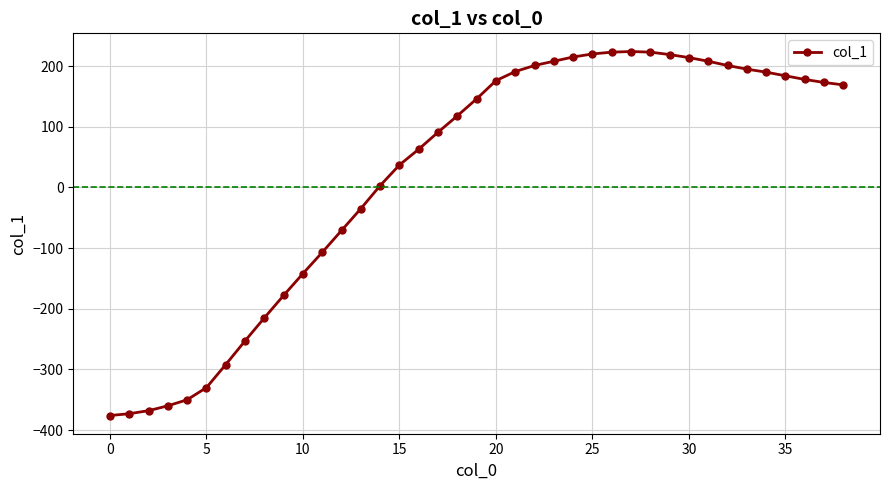

What is the value of the 9th point from the left?

-215